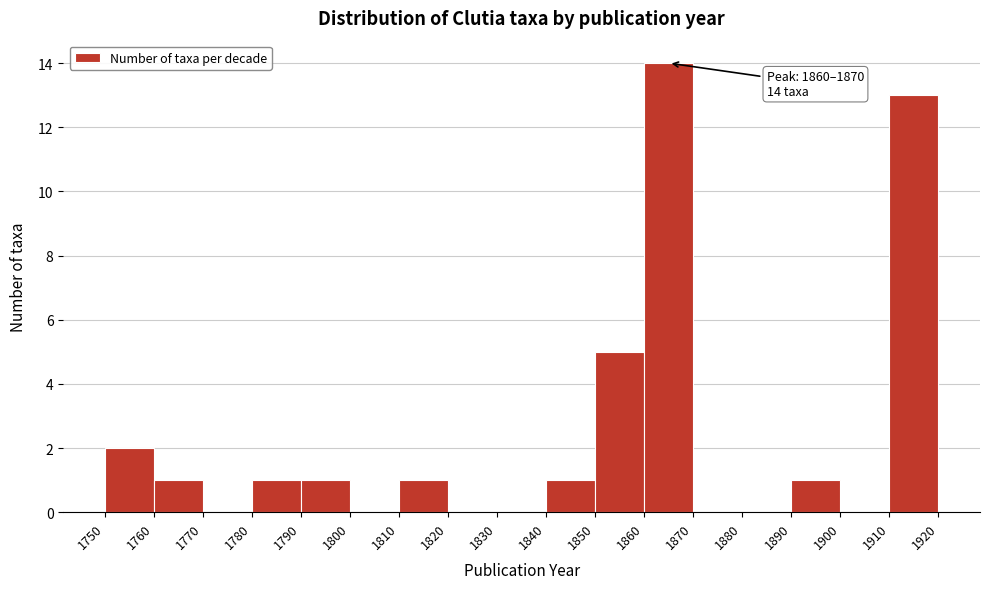

Which range on the x-axis has the tallest bar?

1860 to 1870